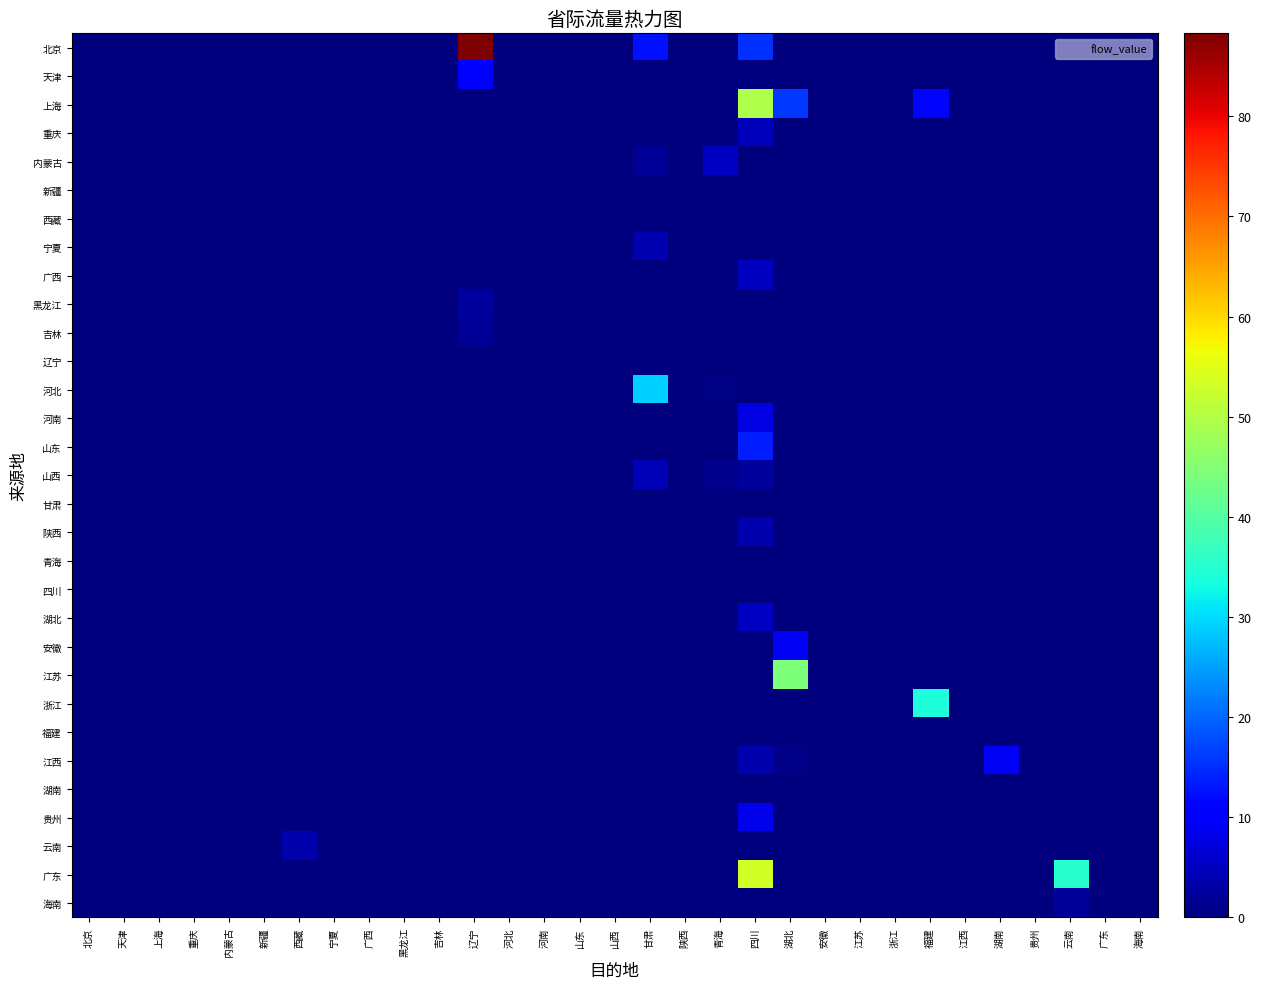

Reading left to right, what are all the values shown in this chart?

北京: 北京=0.0	天津=0.0	上海=0.0	重庆=0.0	内蒙古=0.0	新疆=0.0	西藏=0.0	宁夏=0.0	广西=0.0	黑龙江=0.0	吉林=0.0	辽宁=88.3	河北=0.0	河南=0.0	山东=0.0	山西=0.0	甘肃=12.5	陕西=0.0	青海=0.0	四川=15.4	湖北=0.0	安徽=0.0	江苏=0.0	浙江=0.0	福建=0.0	江西=0.0	湖南=0.0	贵州=0.0	云南=0.0	广东=0.0	海南=0.0
天津: 北京=0.0	天津=0.0	上海=0.0	重庆=0.0	内蒙古=0.0	新疆=0.0	西藏=0.0	宁夏=0.0	广西=0.0	黑龙江=0.0	吉林=0.0	辽宁=10.0	河北=0.0	河南=0.0	山东=0.0	山西=0.0	甘肃=0.0	陕西=0.0	青海=0.0	四川=0.0	湖北=0.0	安徽=0.0	江苏=0.0	浙江=0.0	福建=0.0	江西=0.0	湖南=0.0	贵州=0.0	云南=0.0	广东=0.0	海南=0.0
上海: 北京=0.0	天津=0.0	上海=0.0	重庆=0.0	内蒙古=0.0	新疆=0.0	西藏=0.0	宁夏=0.0	广西=0.0	黑龙江=0.0	吉林=0.0	辽宁=0.0	河北=0.0	河南=0.0	山东=0.0	山西=0.0	甘肃=0.0	陕西=0.0	青海=0.0	四川=49.5	湖北=16.1	安徽=0.0	江苏=0.0	浙江=0.0	福建=11.7	江西=0.0	湖南=0.0	贵州=0.0	云南=0.0	广东=0.0	海南=0.0
重庆: 北京=0.0	天津=0.0	上海=0.0	重庆=0.0	内蒙古=0.0	新疆=0.0	西藏=0.0	宁夏=0.0	广西=0.0	黑龙江=0.0	吉林=0.0	辽宁=0.0	河北=0.0	河南=0.0	山东=0.0	山西=0.0	甘肃=0.0	陕西=0.0	青海=0.0	四川=4.6	湖北=0.0	安徽=0.0	江苏=0.0	浙江=0.0	福建=0.0	江西=0.0	湖南=0.0	贵州=0.0	云南=0.0	广东=0.0	海南=0.0
内蒙古: 北京=0.0	天津=0.0	上海=0.0	重庆=0.0	内蒙古=0.0	新疆=0.0	西藏=0.0	宁夏=0.0	广西=0.0	黑龙江=0.0	吉林=0.0	辽宁=0.0	河北=0.0	河南=0.0	山东=0.0	山西=0.0	甘肃=2.0	陕西=0.0	青海=5.5	四川=0.0	湖北=0.0	安徽=0.0	江苏=0.0	浙江=0.0	福建=0.0	江西=0.0	湖南=0.0	贵州=0.0	云南=0.0	广东=0.0	海南=0.0
新疆: 北京=0.0	天津=0.0	上海=0.0	重庆=0.0	内蒙古=0.0	新疆=0.0	西藏=0.0	宁夏=0.0	广西=0.0	黑龙江=0.0	吉林=0.0	辽宁=0.0	河北=0.0	河南=0.0	山东=0.0	山西=0.0	甘肃=0.0	陕西=0.0	青海=0.0	四川=0.0	湖北=0.0	安徽=0.0	江苏=0.0	浙江=0.0	福建=0.0	江西=0.0	湖南=0.0	贵州=0.0	云南=0.0	广东=0.0	海南=0.0
西藏: 北京=0.0	天津=0.0	上海=0.0	重庆=0.0	内蒙古=0.0	新疆=0.0	西藏=0.0	宁夏=0.0	广西=0.0	黑龙江=0.0	吉林=0.0	辽宁=0.0	河北=0.0	河南=0.0	山东=0.0	山西=0.0	甘肃=0.0	陕西=0.0	青海=0.0	四川=0.0	湖北=0.0	安徽=0.0	江苏=0.0	浙江=0.0	福建=0.0	江西=0.0	湖南=0.0	贵州=0.0	云南=0.0	广东=0.0	海南=0.0
宁夏: 北京=0.0	天津=0.0	上海=0.0	重庆=0.0	内蒙古=0.0	新疆=0.0	西藏=0.0	宁夏=0.0	广西=0.0	黑龙江=0.0	吉林=0.0	辽宁=0.0	河北=0.0	河南=0.0	山东=0.0	山西=0.0	甘肃=3.9	陕西=0.0	青海=0.0	四川=0.0	湖北=0.0	安徽=0.0	江苏=0.0	浙江=0.0	福建=0.0	江西=0.0	湖南=0.0	贵州=0.0	云南=0.0	广东=0.0	海南=0.0
广西: 北京=0.0	天津=0.0	上海=0.0	重庆=0.0	内蒙古=0.0	新疆=0.0	西藏=0.0	宁夏=0.0	广西=0.0	黑龙江=0.0	吉林=0.0	辽宁=0.0	河北=0.0	河南=0.0	山东=0.0	山西=0.0	甘肃=0.0	陕西=0.0	青海=0.0	四川=5.1	湖北=0.0	安徽=0.0	江苏=0.0	浙江=0.0	福建=0.0	江西=0.0	湖南=0.0	贵州=0.0	云南=0.0	广东=0.0	海南=0.0
黑龙江: 北京=0.0	天津=0.0	上海=0.0	重庆=0.0	内蒙古=0.0	新疆=0.0	西藏=0.0	宁夏=0.0	广西=0.0	黑龙江=0.0	吉林=0.0	辽宁=2.5	河北=0.0	河南=0.0	山东=0.0	山西=0.0	甘肃=0.0	陕西=0.0	青海=0.0	四川=0.0	湖北=0.0	安徽=0.0	江苏=0.0	浙江=0.0	福建=0.0	江西=0.0	湖南=0.0	贵州=0.0	云南=0.0	广东=0.0	海南=0.0
吉林: 北京=0.0	天津=0.0	上海=0.0	重庆=0.0	内蒙古=0.0	新疆=0.0	西藏=0.0	宁夏=0.0	广西=0.0	黑龙江=0.0	吉林=0.0	辽宁=1.9	河北=0.0	河南=0.0	山东=0.0	山西=0.0	甘肃=0.0	陕西=0.0	青海=0.0	四川=0.0	湖北=0.0	安徽=0.0	江苏=0.0	浙江=0.0	福建=0.0	江西=0.0	湖南=0.0	贵州=0.0	云南=0.0	广东=0.0	海南=0.0
辽宁: 北京=0.0	天津=0.0	上海=0.0	重庆=0.0	内蒙古=0.0	新疆=0.0	西藏=0.0	宁夏=0.0	广西=0.0	黑龙江=0.0	吉林=0.0	辽宁=0.0	河北=0.0	河南=0.0	山东=0.0	山西=0.0	甘肃=0.0	陕西=0.0	青海=0.0	四川=0.0	湖北=0.0	安徽=0.0	江苏=0.0	浙江=0.0	福建=0.0	江西=0.0	湖南=0.0	贵州=0.0	云南=0.0	广东=0.0	海南=0.0
河北: 北京=0.0	天津=0.0	上海=0.0	重庆=0.0	内蒙古=0.0	新疆=0.0	西藏=0.0	宁夏=0.0	广西=0.0	黑龙江=0.0	吉林=0.0	辽宁=0.0	河北=0.0	河南=0.0	山东=0.0	山西=0.0	甘肃=29.2	陕西=0.0	青海=0.7	四川=0.0	湖北=0.0	安徽=0.0	江苏=0.0	浙江=0.0	福建=0.0	江西=0.0	湖南=0.0	贵州=0.0	云南=0.0	广东=0.0	海南=0.0
河南: 北京=0.0	天津=0.0	上海=0.0	重庆=0.0	内蒙古=0.0	新疆=0.0	西藏=0.0	宁夏=0.0	广西=0.0	黑龙江=0.0	吉林=0.0	辽宁=0.0	河北=0.0	河南=0.0	山东=0.0	山西=0.0	甘肃=0.0	陕西=0.0	青海=0.0	四川=7.8	湖北=0.0	安徽=0.0	江苏=0.0	浙江=0.0	福建=0.0	江西=0.0	湖南=0.0	贵州=0.0	云南=0.0	广东=0.0	海南=0.0
山东: 北京=0.0	天津=0.0	上海=0.0	重庆=0.0	内蒙古=0.0	新疆=0.0	西藏=0.0	宁夏=0.0	广西=0.0	黑龙江=0.0	吉林=0.0	辽宁=0.0	河北=0.0	河南=0.0	山东=0.0	山西=0.0	甘肃=0.0	陕西=0.0	青海=0.0	四川=13.7	湖北=0.0	安徽=0.0	江苏=0.0	浙江=0.0	福建=0.0	江西=0.0	湖南=0.0	贵州=0.0	云南=0.0	广东=0.0	海南=0.0
山西: 北京=0.0	天津=0.0	上海=0.0	重庆=0.0	内蒙古=0.0	新疆=0.0	西藏=0.0	宁夏=0.0	广西=0.0	黑龙江=0.0	吉林=0.0	辽宁=0.0	河北=0.0	河南=0.0	山东=0.0	山西=0.0	甘肃=4.3	陕西=0.0	青海=1.1	四川=2.1	湖北=0.0	安徽=0.0	江苏=0.0	浙江=0.0	福建=0.0	江西=0.0	湖南=0.0	贵州=0.0	云南=0.0	广东=0.0	海南=0.0
甘肃: 北京=0.0	天津=0.0	上海=0.0	重庆=0.0	内蒙古=0.0	新疆=0.0	西藏=0.0	宁夏=0.0	广西=0.0	黑龙江=0.0	吉林=0.0	辽宁=0.0	河北=0.0	河南=0.0	山东=0.0	山西=0.0	甘肃=0.0	陕西=0.0	青海=0.0	四川=0.0	湖北=0.0	安徽=0.0	江苏=0.0	浙江=0.0	福建=0.0	江西=0.0	湖南=0.0	贵州=0.0	云南=0.0	广东=0.0	海南=0.0
陕西: 北京=0.0	天津=0.0	上海=0.0	重庆=0.0	内蒙古=0.0	新疆=0.0	西藏=0.0	宁夏=0.0	广西=0.0	黑龙江=0.0	吉林=0.0	辽宁=0.0	河北=0.0	河南=0.0	山东=0.0	山西=0.0	甘肃=0.0	陕西=0.0	青海=0.0	四川=3.7	湖北=0.0	安徽=0.0	江苏=0.0	浙江=0.0	福建=0.0	江西=0.0	湖南=0.0	贵州=0.0	云南=0.0	广东=0.0	海南=0.0
青海: 北京=0.0	天津=0.0	上海=0.0	重庆=0.0	内蒙古=0.0	新疆=0.0	西藏=0.0	宁夏=0.0	广西=0.0	黑龙江=0.0	吉林=0.0	辽宁=0.0	河北=0.0	河南=0.0	山东=0.0	山西=0.0	甘肃=0.0	陕西=0.0	青海=0.0	四川=0.0	湖北=0.0	安徽=0.0	江苏=0.0	浙江=0.0	福建=0.0	江西=0.0	湖南=0.0	贵州=0.0	云南=0.0	广东=0.0	海南=0.0
四川: 北京=0.0	天津=0.0	上海=0.0	重庆=0.0	内蒙古=0.0	新疆=0.0	西藏=0.0	宁夏=0.0	广西=0.0	黑龙江=0.0	吉林=0.0	辽宁=0.0	河北=0.0	河南=0.0	山东=0.0	山西=0.0	甘肃=0.0	陕西=0.0	青海=0.0	四川=0.0	湖北=0.0	安徽=0.0	江苏=0.0	浙江=0.0	福建=0.0	江西=0.0	湖南=0.0	贵州=0.0	云南=0.0	广东=0.0	海南=0.0
湖北: 北京=0.0	天津=0.0	上海=0.0	重庆=0.0	内蒙古=0.0	新疆=0.0	西藏=0.0	宁夏=0.0	广西=0.0	黑龙江=0.0	吉林=0.0	辽宁=0.0	河北=0.0	河南=0.0	山东=0.0	山西=0.0	甘肃=0.0	陕西=0.0	青海=0.0	四川=5.4	湖北=0.0	安徽=0.0	江苏=0.0	浙江=0.0	福建=0.0	江西=0.0	湖南=0.0	贵州=0.0	云南=0.0	广东=0.0	海南=0.0
安徽: 北京=0.0	天津=0.0	上海=0.0	重庆=0.0	内蒙古=0.0	新疆=0.0	西藏=0.0	宁夏=0.0	广西=0.0	黑龙江=0.0	吉林=0.0	辽宁=0.0	河北=0.0	河南=0.0	山东=0.0	山西=0.0	甘肃=0.0	陕西=0.0	青海=0.0	四川=0.0	湖北=9.2	安徽=0.0	江苏=0.0	浙江=0.0	福建=0.0	江西=0.0	湖南=0.0	贵州=0.0	云南=0.0	广东=0.0	海南=0.0
江苏: 北京=0.0	天津=0.0	上海=0.0	重庆=0.0	内蒙古=0.0	新疆=0.0	西藏=0.0	宁夏=0.0	广西=0.0	黑龙江=0.0	吉林=0.0	辽宁=0.0	河北=0.0	河南=0.0	山东=0.0	山西=0.0	甘肃=0.0	陕西=0.0	青海=0.0	四川=0.0	湖北=44.5	安徽=0.0	江苏=0.0	浙江=0.0	福建=0.0	江西=0.0	湖南=0.0	贵州=0.0	云南=0.0	广东=0.0	海南=0.0
浙江: 北京=0.0	天津=0.0	上海=0.0	重庆=0.0	内蒙古=0.0	新疆=0.0	西藏=0.0	宁夏=0.0	广西=0.0	黑龙江=0.0	吉林=0.0	辽宁=0.0	河北=0.0	河南=0.0	山东=0.0	山西=0.0	甘肃=0.0	陕西=0.0	青海=0.0	四川=0.0	湖北=0.0	安徽=0.0	江苏=0.0	浙江=0.0	福建=33.9	江西=0.0	湖南=0.0	贵州=0.0	云南=0.0	广东=0.0	海南=0.0
福建: 北京=0.0	天津=0.0	上海=0.0	重庆=0.0	内蒙古=0.0	新疆=0.0	西藏=0.0	宁夏=0.0	广西=0.0	黑龙江=0.0	吉林=0.0	辽宁=0.0	河北=0.0	河南=0.0	山东=0.0	山西=0.0	甘肃=0.0	陕西=0.0	青海=0.0	四川=0.0	湖北=0.0	安徽=0.0	江苏=0.0	浙江=0.0	福建=0.0	江西=0.0	湖南=0.0	贵州=0.0	云南=0.0	广东=0.0	海南=0.0
江西: 北京=0.0	天津=0.0	上海=0.0	重庆=0.0	内蒙古=0.0	新疆=0.0	西藏=0.0	宁夏=0.0	广西=0.0	黑龙江=0.0	吉林=0.0	辽宁=0.0	河北=0.0	河南=0.0	山东=0.0	山西=0.0	甘肃=0.0	陕西=0.0	青海=0.0	四川=3.5	湖北=0.8	安徽=0.0	江苏=0.0	浙江=0.0	福建=0.0	江西=0.0	湖南=9.0	贵州=0.0	云南=0.0	广东=0.0	海南=0.0
湖南: 北京=0.0	天津=0.0	上海=0.0	重庆=0.0	内蒙古=0.0	新疆=0.0	西藏=0.0	宁夏=0.0	广西=0.0	黑龙江=0.0	吉林=0.0	辽宁=0.0	河北=0.0	河南=0.0	山东=0.0	山西=0.0	甘肃=0.0	陕西=0.0	青海=0.0	四川=0.0	湖北=0.0	安徽=0.0	江苏=0.0	浙江=0.0	福建=0.0	江西=0.0	湖南=0.0	贵州=0.0	云南=0.0	广东=0.0	海南=0.0
贵州: 北京=0.0	天津=0.0	上海=0.0	重庆=0.0	内蒙古=0.0	新疆=0.0	西藏=0.0	宁夏=0.0	广西=0.0	黑龙江=0.0	吉林=0.0	辽宁=0.0	河北=0.0	河南=0.0	山东=0.0	山西=0.0	甘肃=0.0	陕西=0.0	青海=0.0	四川=8.6	湖北=0.0	安徽=0.0	江苏=0.0	浙江=0.0	福建=0.0	江西=0.0	湖南=0.0	贵州=0.0	云南=0.0	广东=0.0	海南=0.0
云南: 北京=0.0	天津=0.0	上海=0.0	重庆=0.0	内蒙古=0.0	新疆=0.0	西藏=3.6	宁夏=0.0	广西=0.0	黑龙江=0.0	吉林=0.0	辽宁=0.0	河北=0.0	河南=0.0	山东=0.0	山西=0.0	甘肃=0.0	陕西=0.0	青海=0.0	四川=0.0	湖北=0.0	安徽=0.0	江苏=0.0	浙江=0.0	福建=0.0	江西=0.0	湖南=0.0	贵州=0.0	云南=0.0	广东=0.0	海南=0.0
广东: 北京=0.0	天津=0.0	上海=0.0	重庆=0.0	内蒙古=0.0	新疆=0.0	西藏=0.0	宁夏=0.0	广西=0.0	黑龙江=0.0	吉林=0.0	辽宁=0.0	河北=0.0	河南=0.0	山东=0.0	山西=0.0	甘肃=0.0	陕西=0.0	青海=0.0	四川=53.4	湖北=0.0	安徽=0.0	江苏=0.0	浙江=0.0	福建=0.0	江西=0.0	湖南=0.0	贵州=0.0	云南=35.3	广东=0.0	海南=0.0
海南: 北京=0.0	天津=0.0	上海=0.0	重庆=0.0	内蒙古=0.0	新疆=0.0	西藏=0.0	宁夏=0.0	广西=0.0	黑龙江=0.0	吉林=0.0	辽宁=0.0	河北=0.0	河南=0.0	山东=0.0	山西=0.0	甘肃=0.0	陕西=0.0	青海=0.0	四川=0.0	湖北=0.0	安徽=0.0	江苏=0.0	浙江=0.0	福建=0.0	江西=0.0	湖南=0.0	贵州=0.0	云南=2.0	广东=0.0	海南=0.0